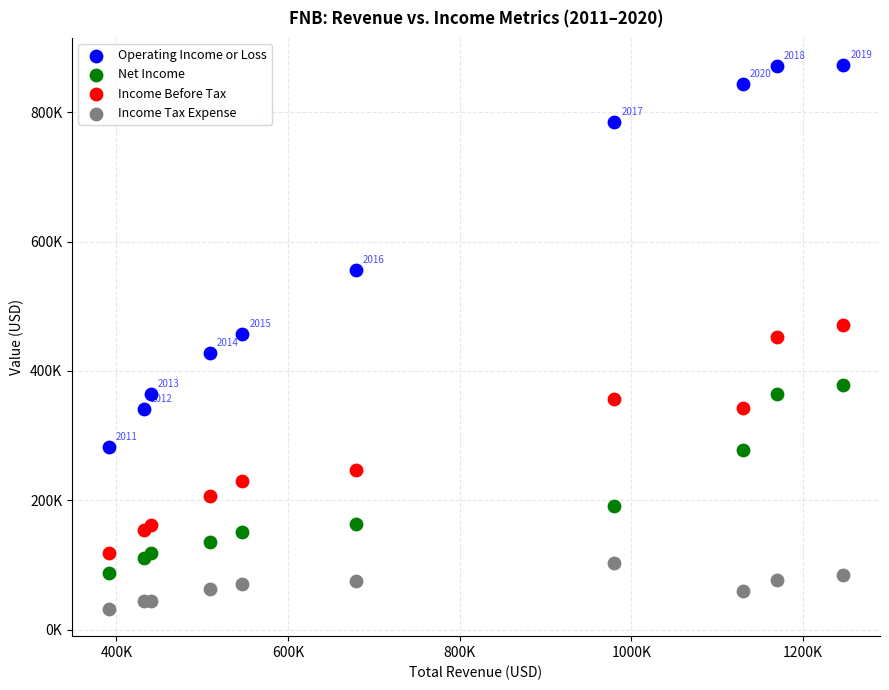

Which series contains the lowest Y value?

Income Tax Expense